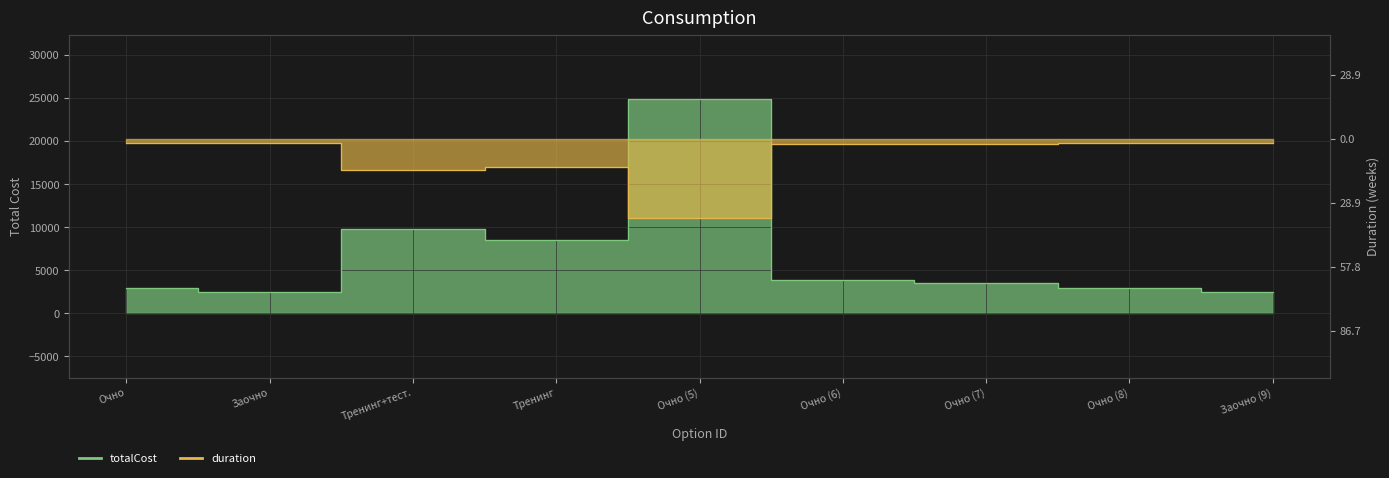

Which series has the widest spread of values?

duration